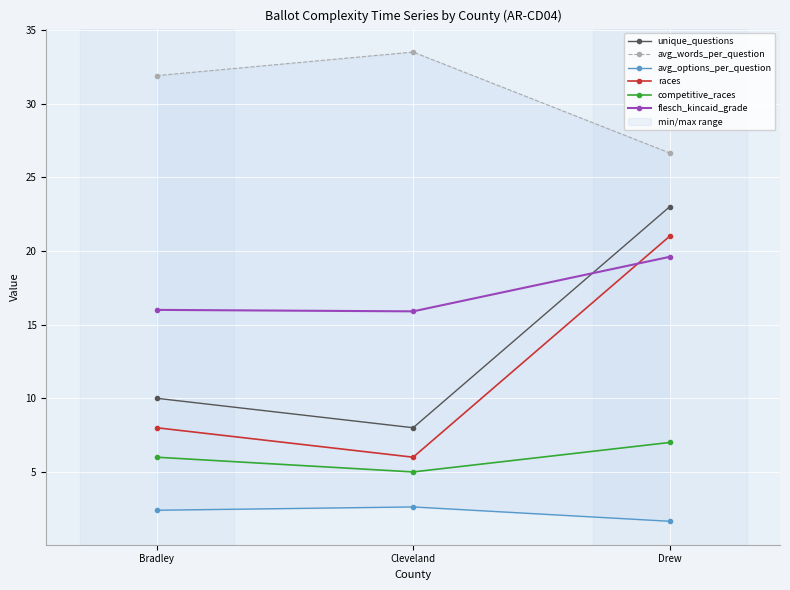

At which label is unique_questions closest to 15?

Bradley